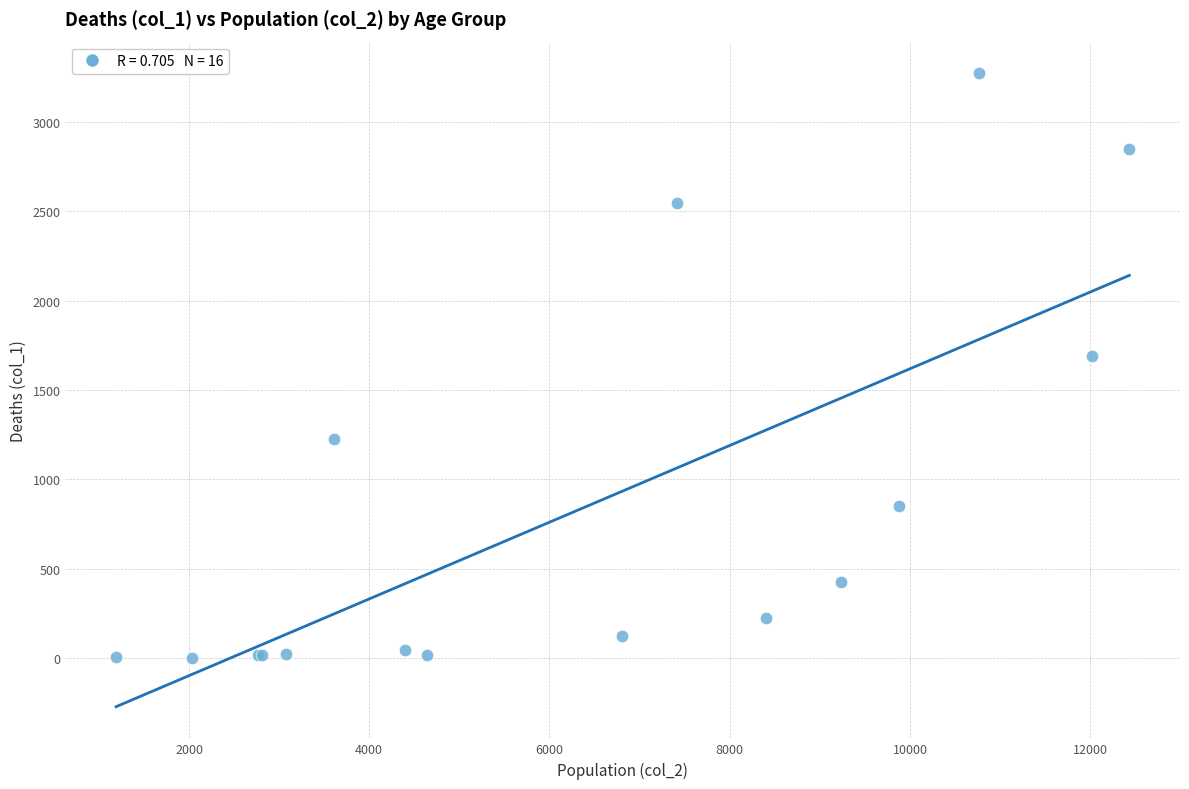

What Y value in the scatter plot is closest to 1638?

1690